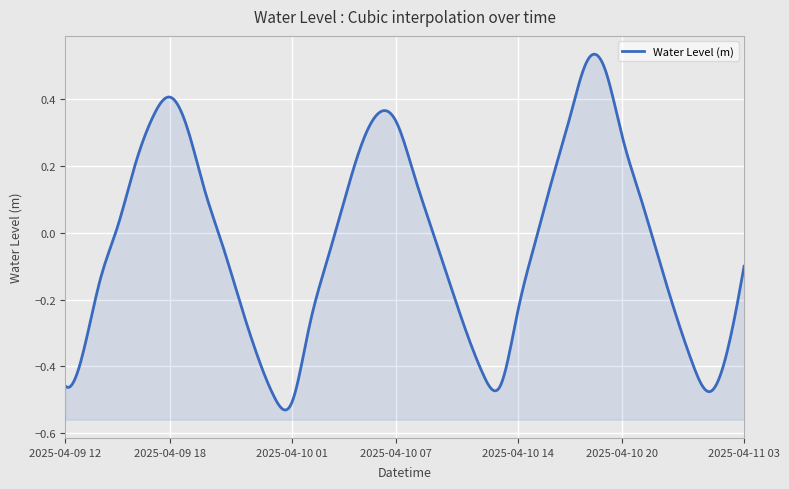

The chart shows a value of 0.5 at 2025-04-10 20:00. True or false?

False